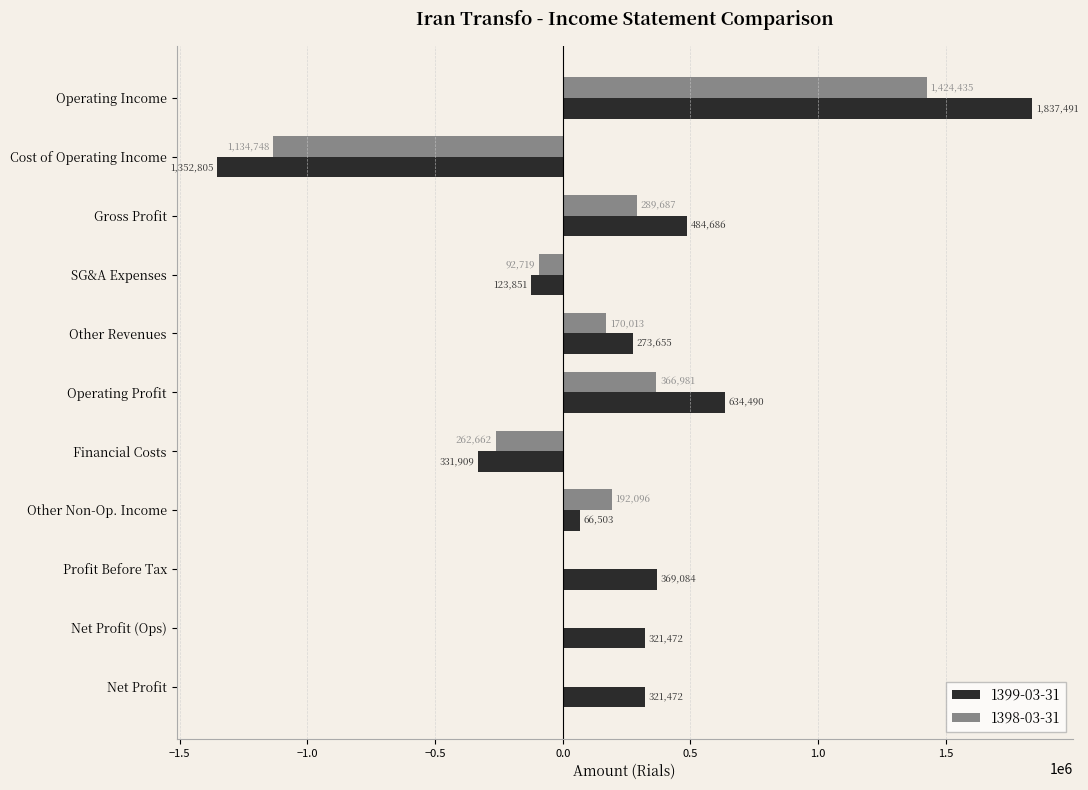

Which series has the largest range (max minus min)?

1399-03-31